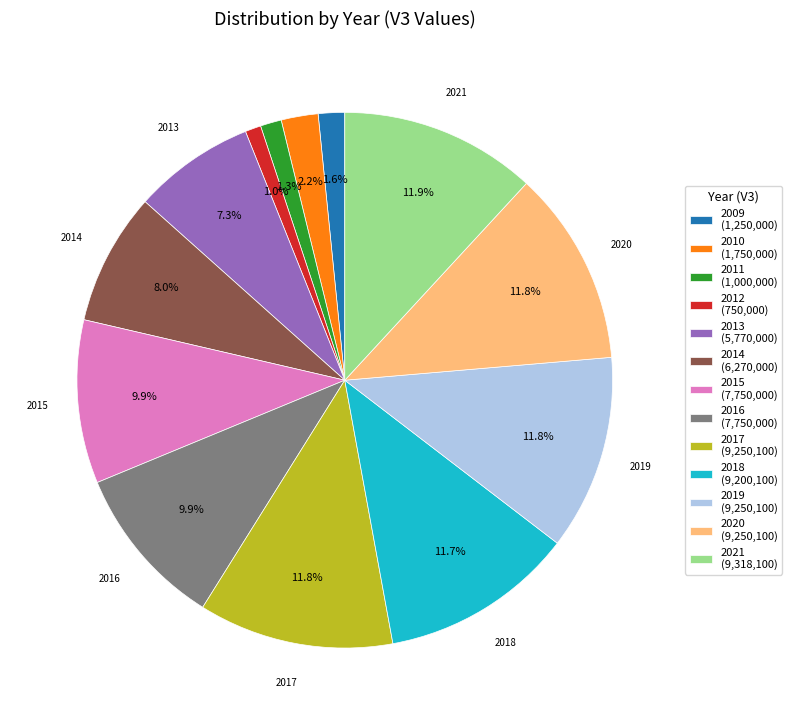

Is there a majority slice in this chart?

No